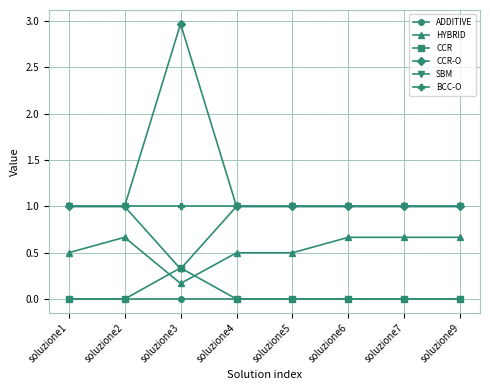

Between soluzione1 and soluzione6, which series saw the biggest shift?

HYBRID